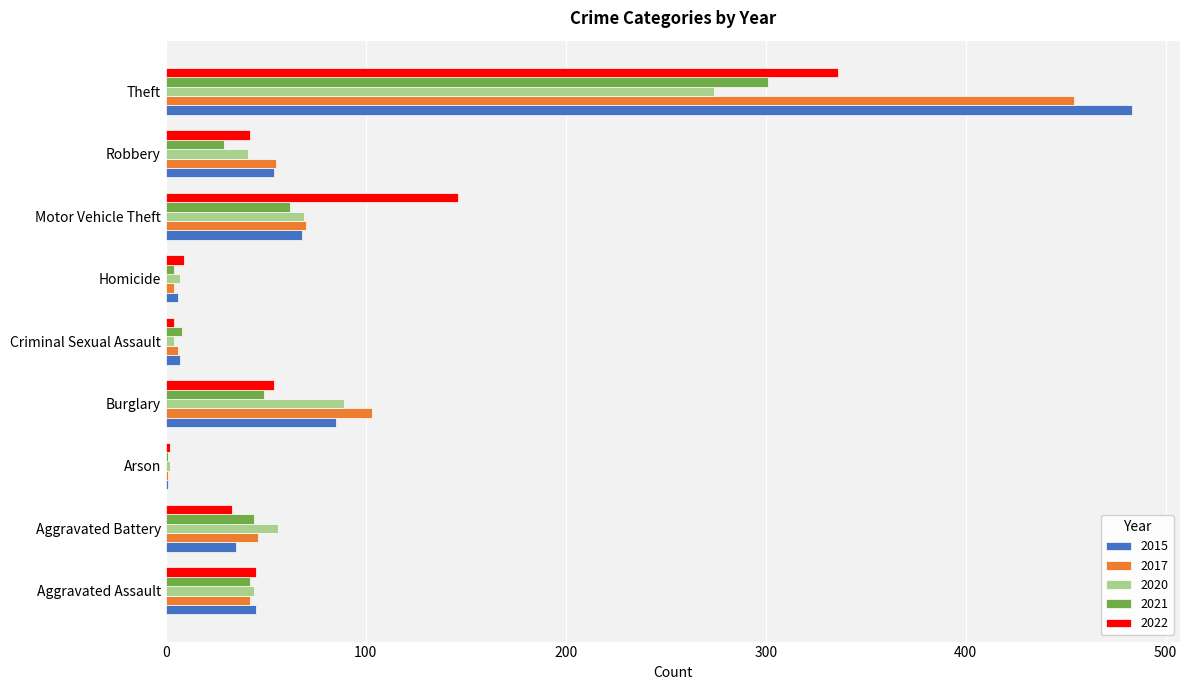

What is the average value of the 2015 series?

87